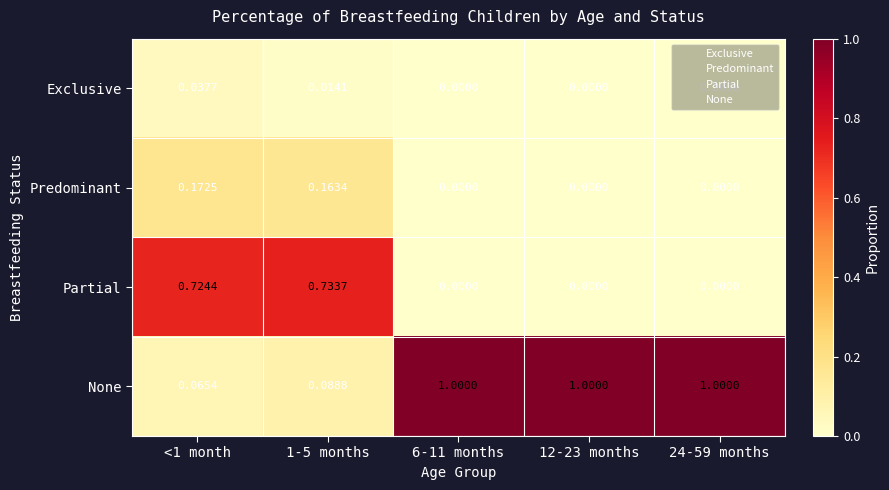

Between <1 month and 6-11 months, which series saw the biggest shift?

None